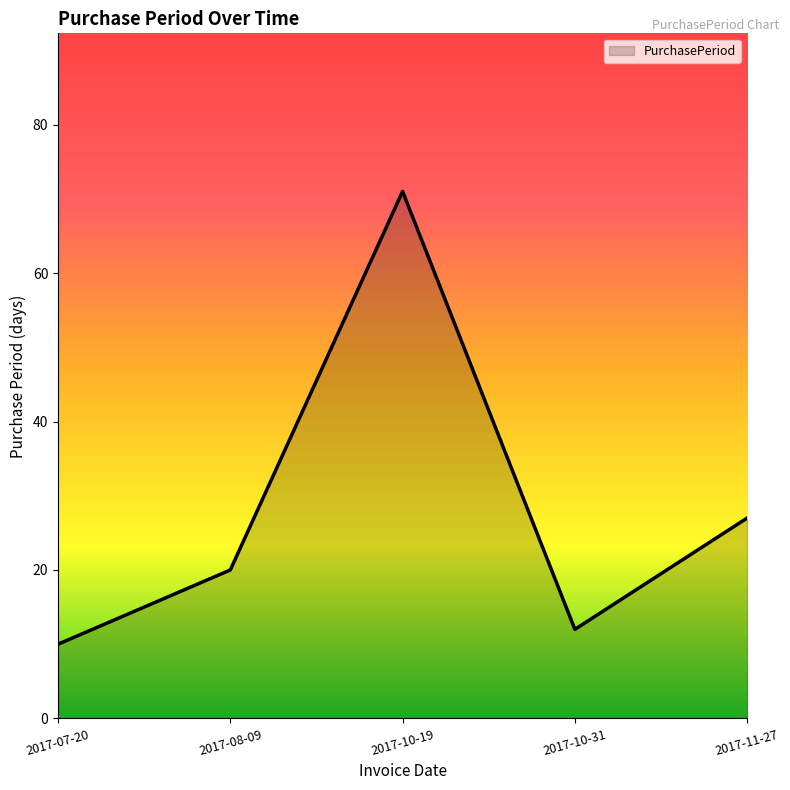

Where is the first local minimum?

2017-10-31